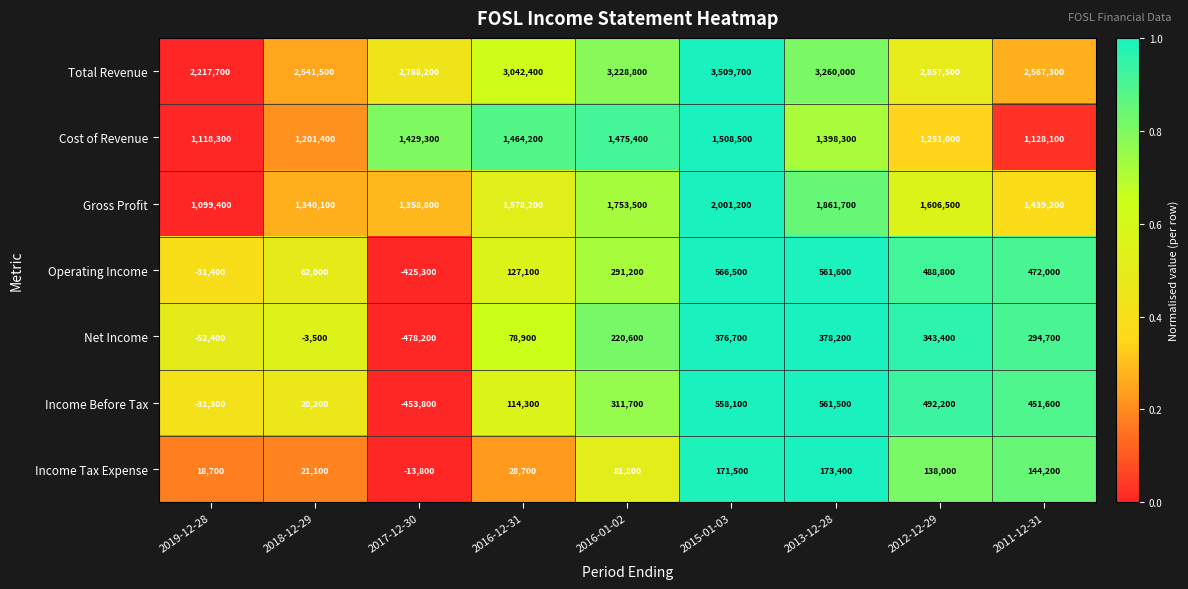

What is the difference between the Total Revenue values at 2016-01-02 and 2017-12-30?

440600